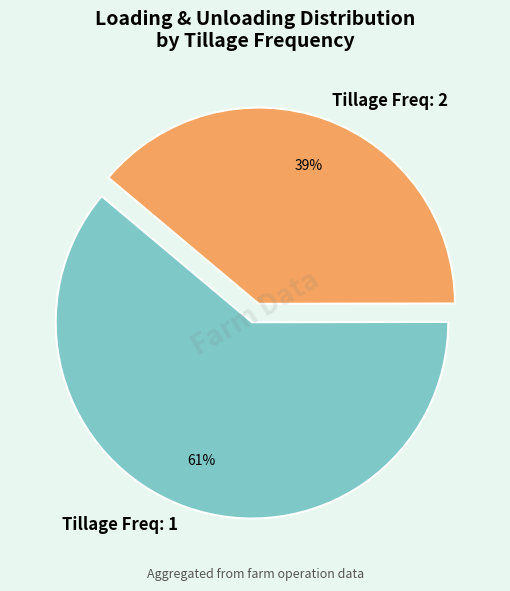

Is it true that Tillage Freq: 1 is 48% of the pie?

False